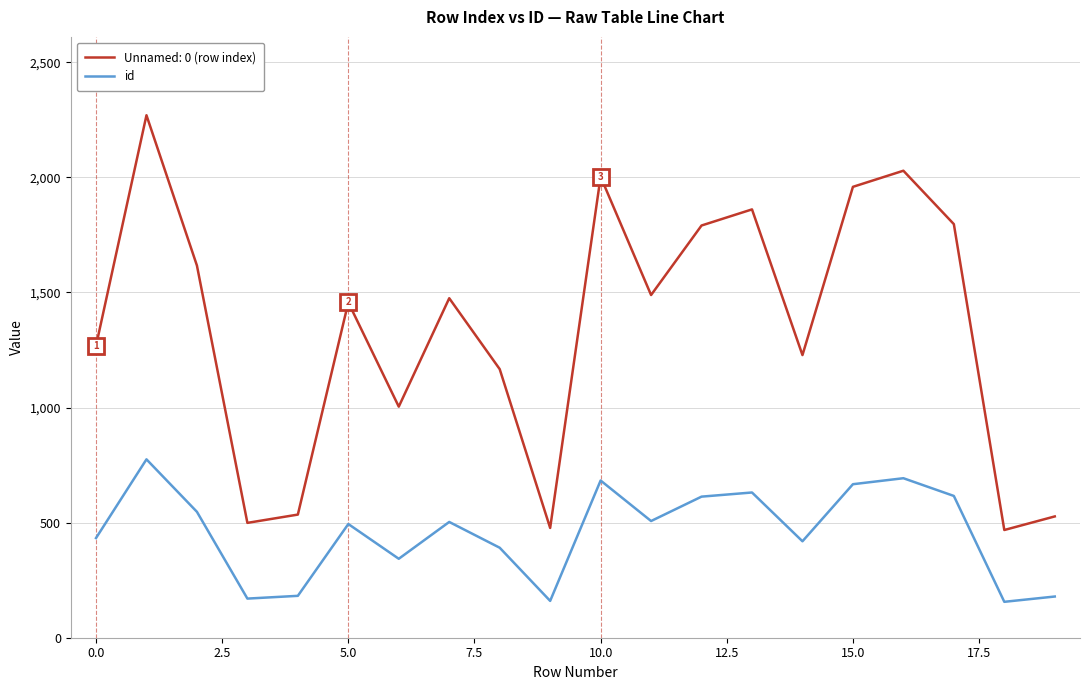

Which series has the largest total across all categories?

Unnamed: 0 (row index)